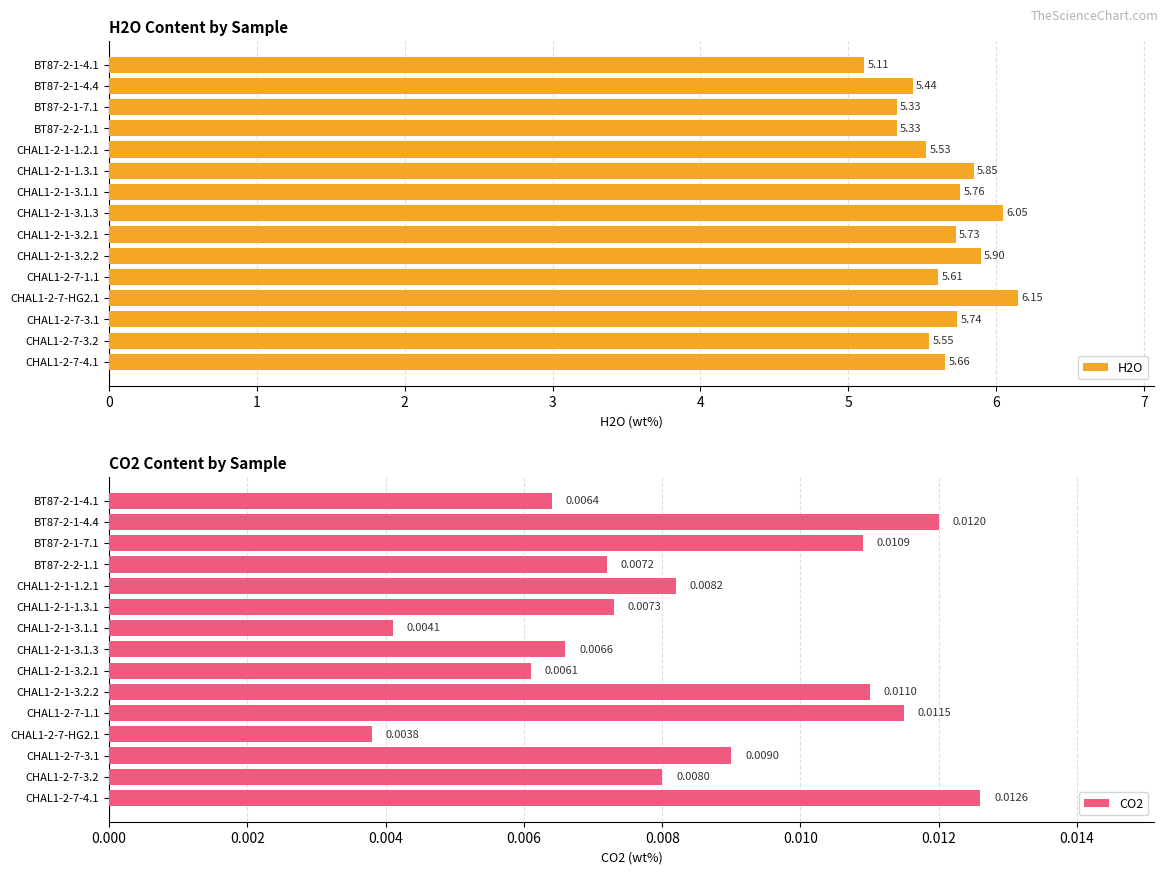

Where is CO2 nearest to the value 0?

CHAL1-2-7-HG2.1